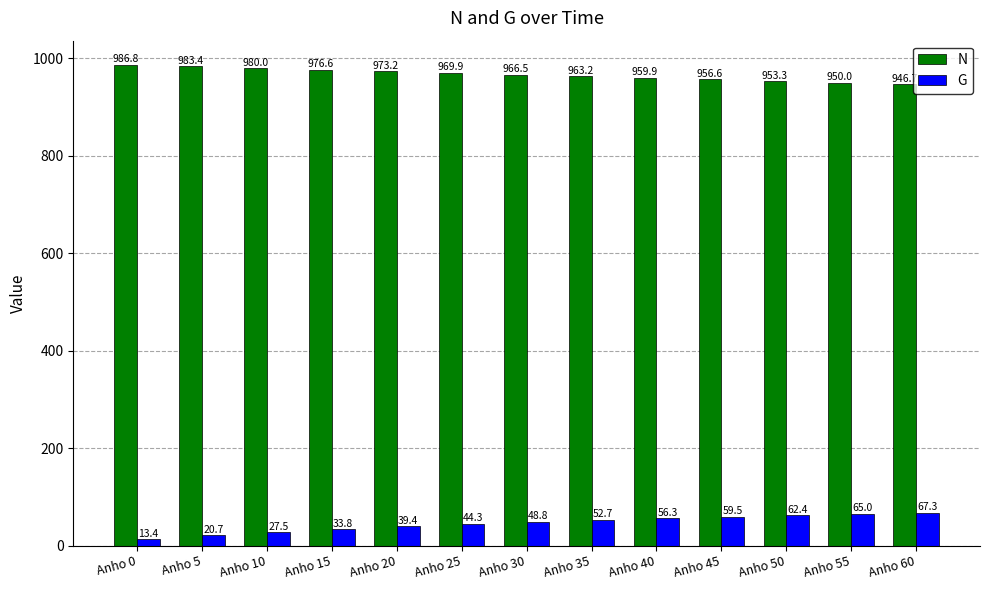

At how many categories does at least one series exceed 133?

13